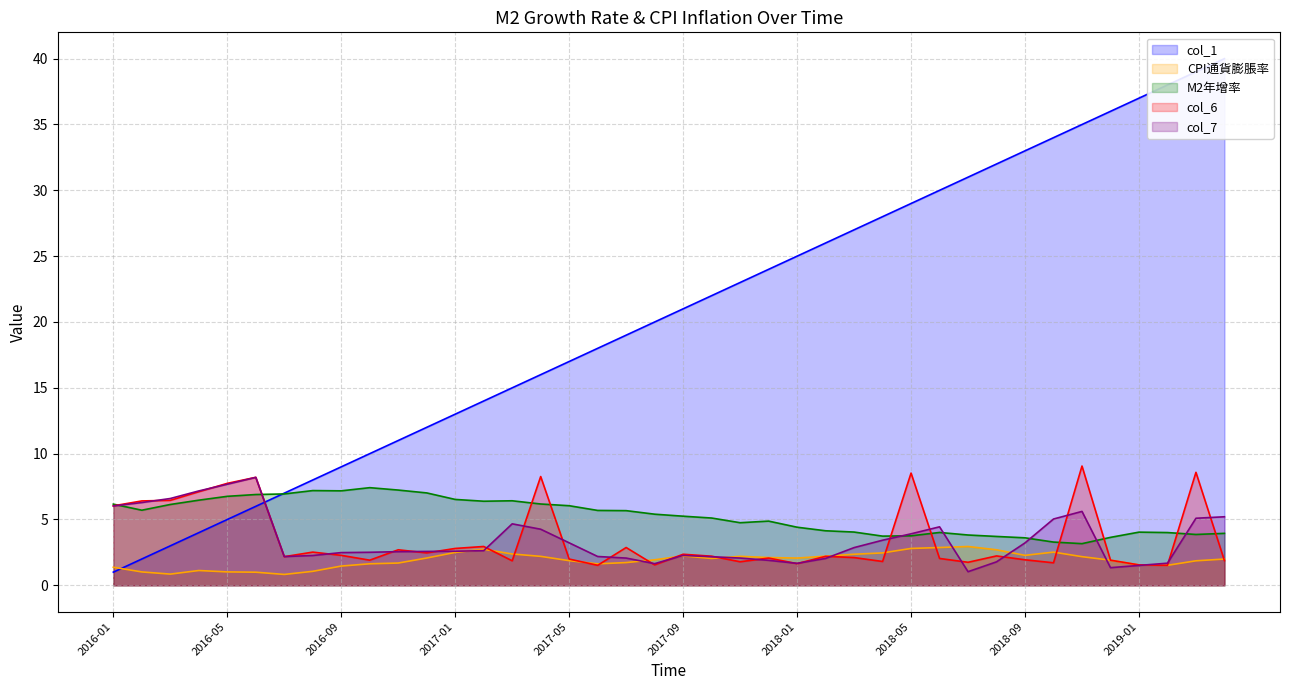

Is the value of col_7 at 2016-09 greater than the value of M2年增率 at 2016-01?

No